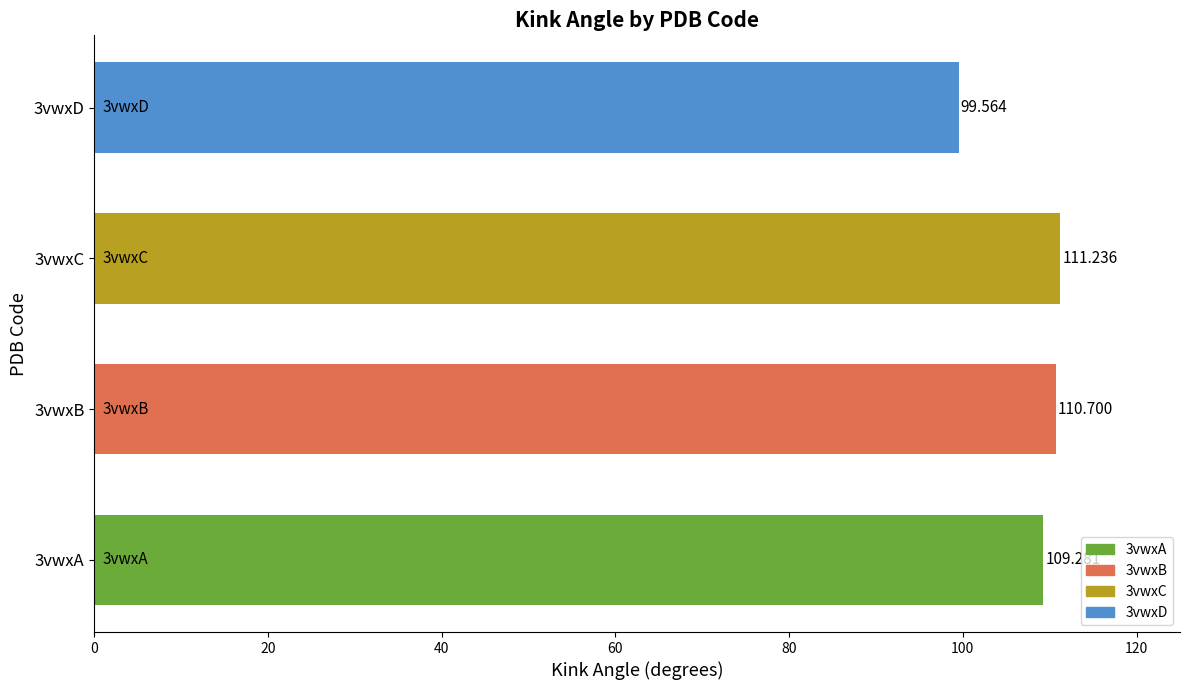

Is it true that the value at 3vwxC is 111.2?

True